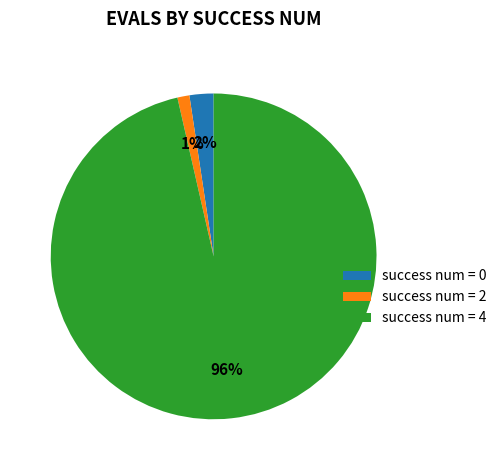

What percentage is the success num = 2 slice, to the nearest percent?

1%